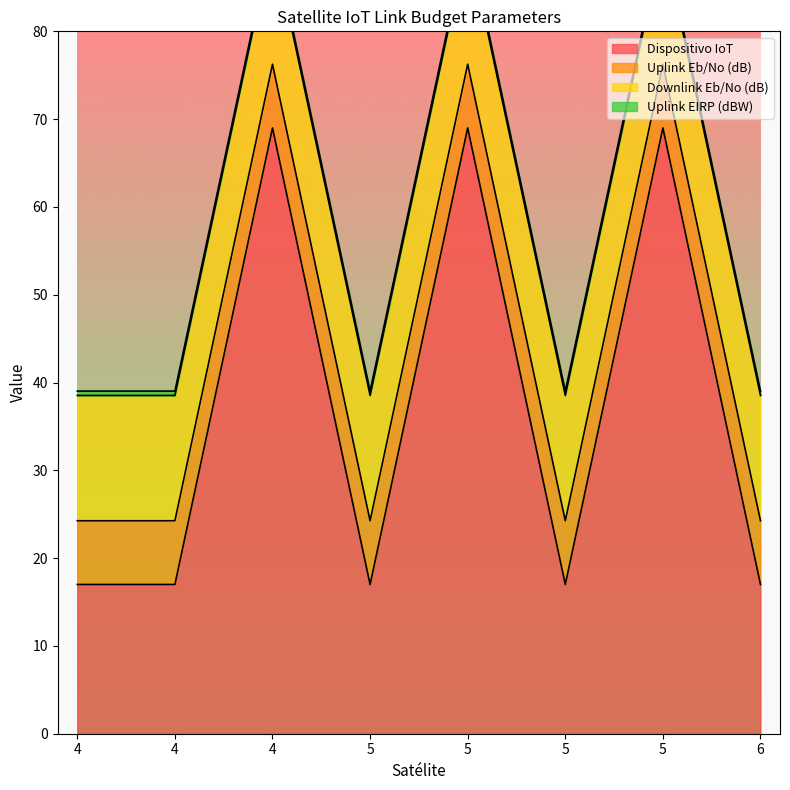

Is the value of Downlink Eb/No (dB) at 5 greater than the value of Dispositivo IoT at 5?

No